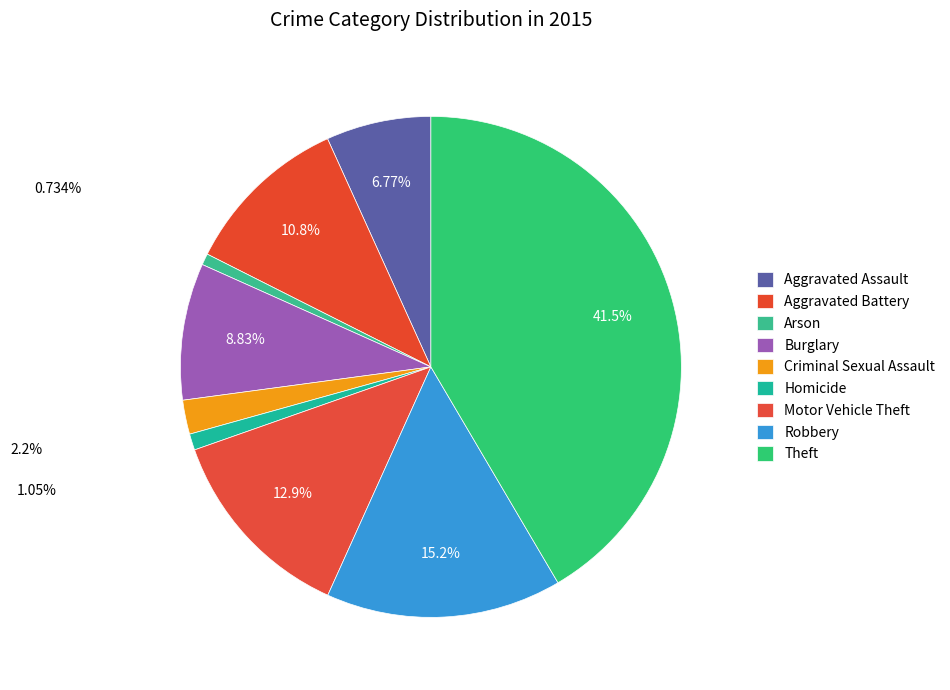

True or false: Arson accounts for 10% of the total.

False